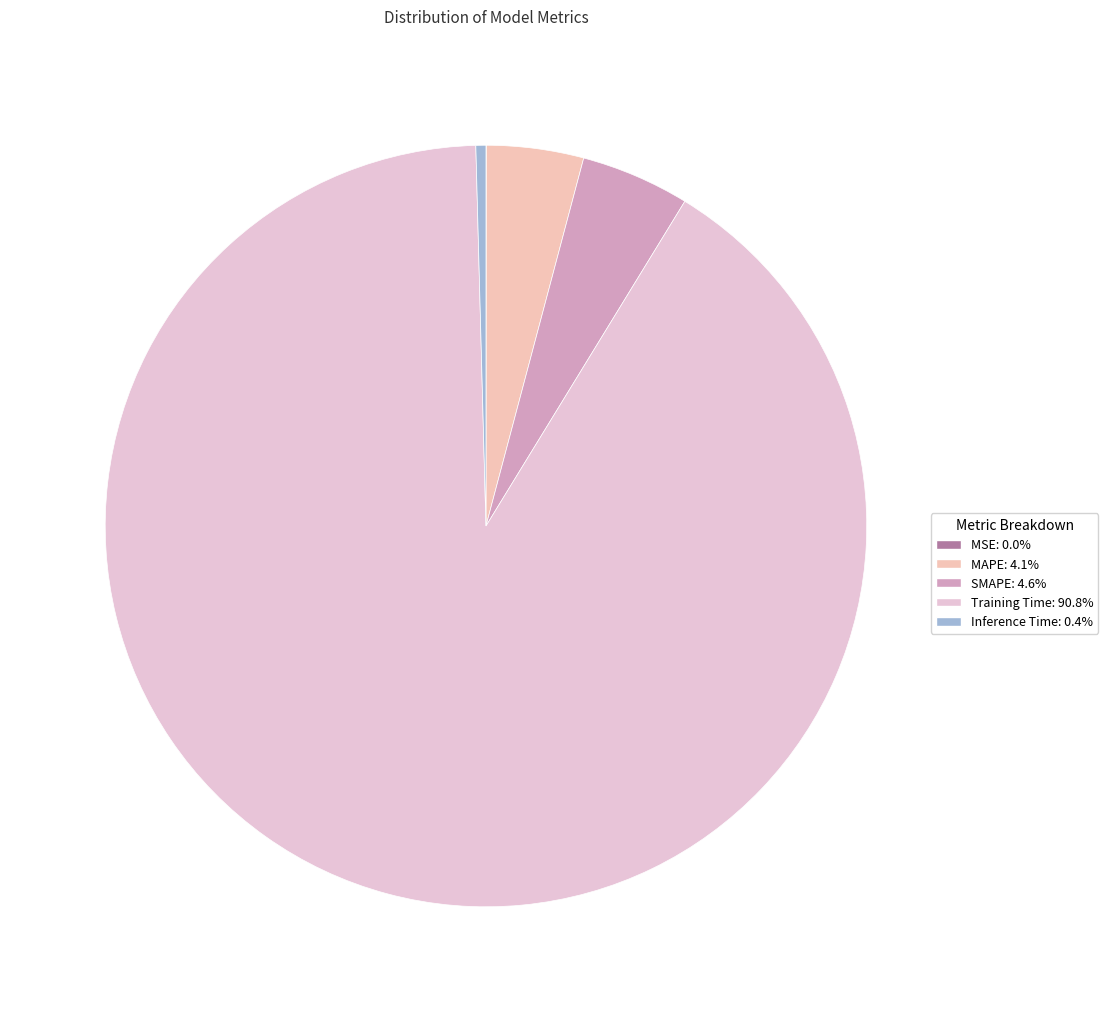

Rank the categories by value from highest to lowest.

Training Time, SMAPE, MAPE, Inference Time, MSE